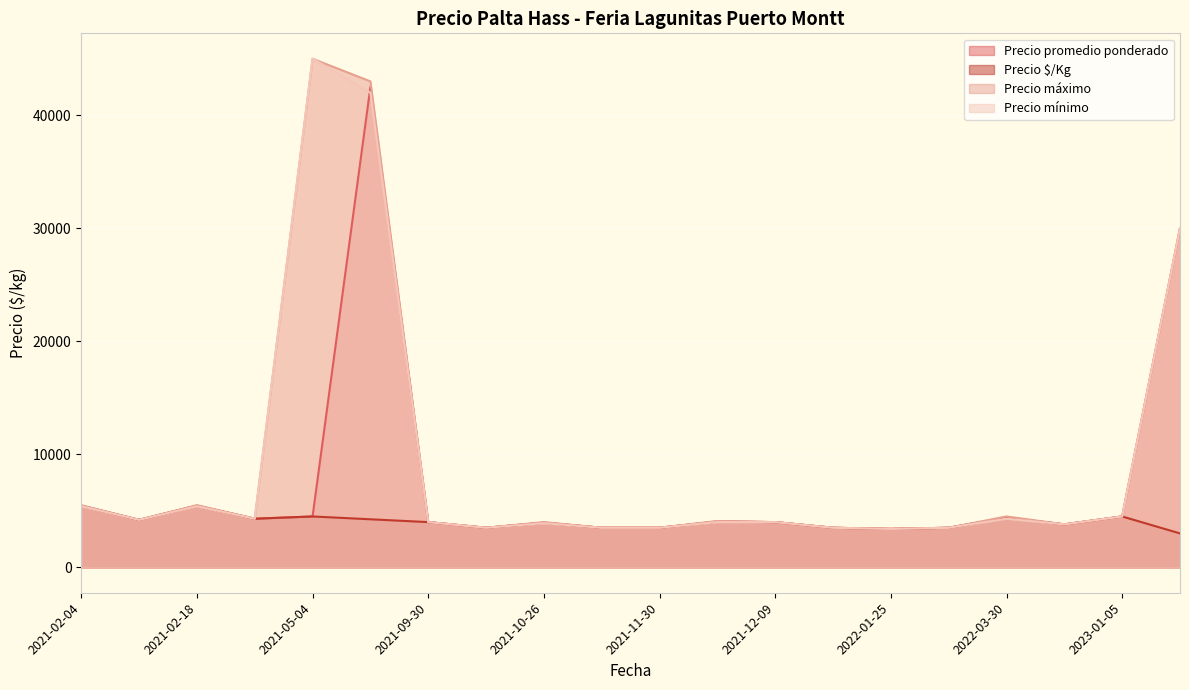

What is the maximum value shown in the chart?

45000